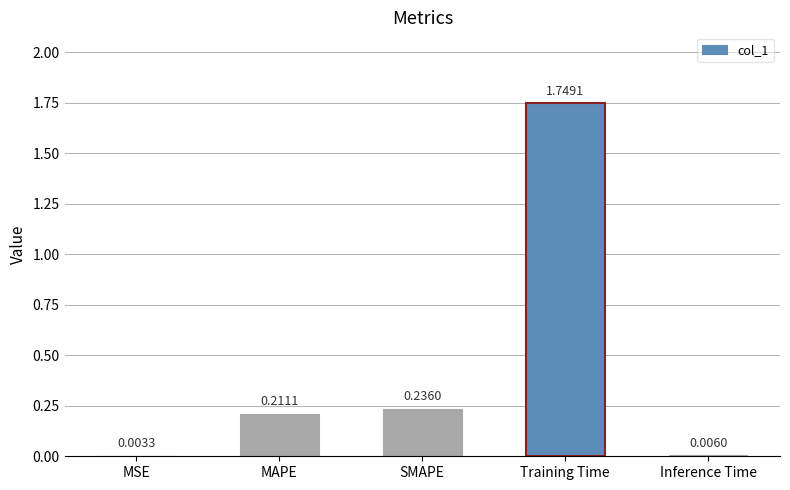

Which label corresponds to the largest value in the chart?

Training Time